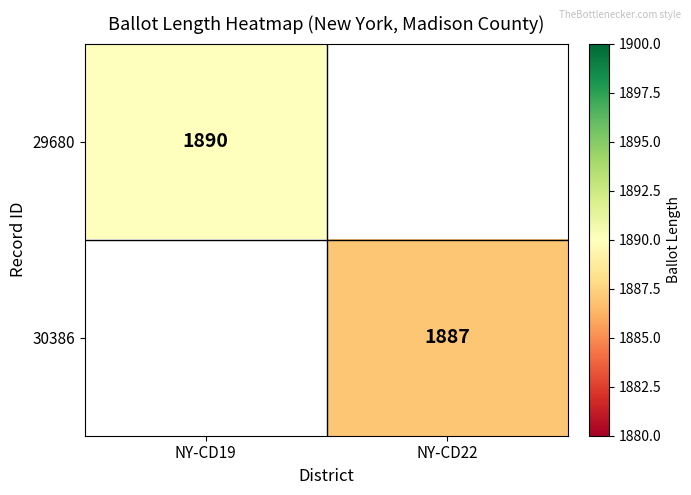

Which category has the lowest value across all series?

NY-CD22